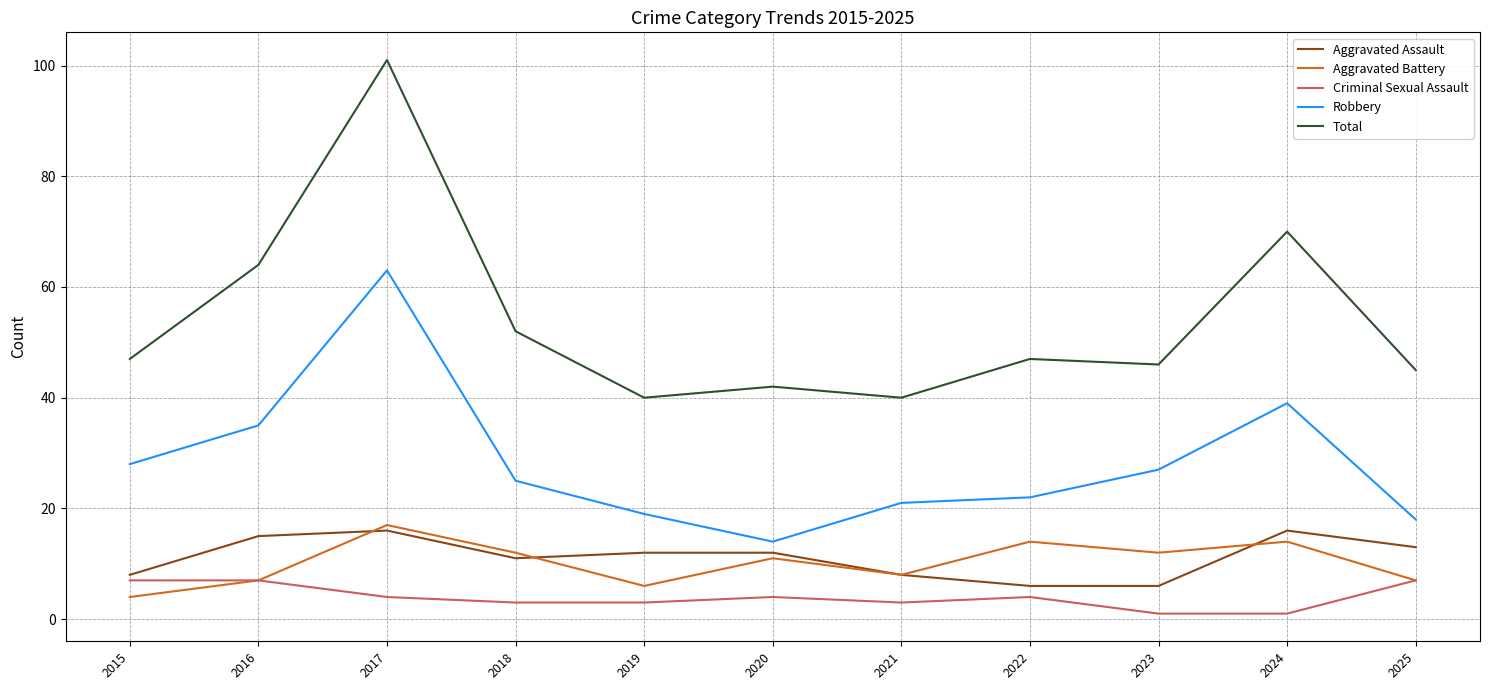

True or false: Criminal Sexual Assault and Robbery intersect in this chart.

False